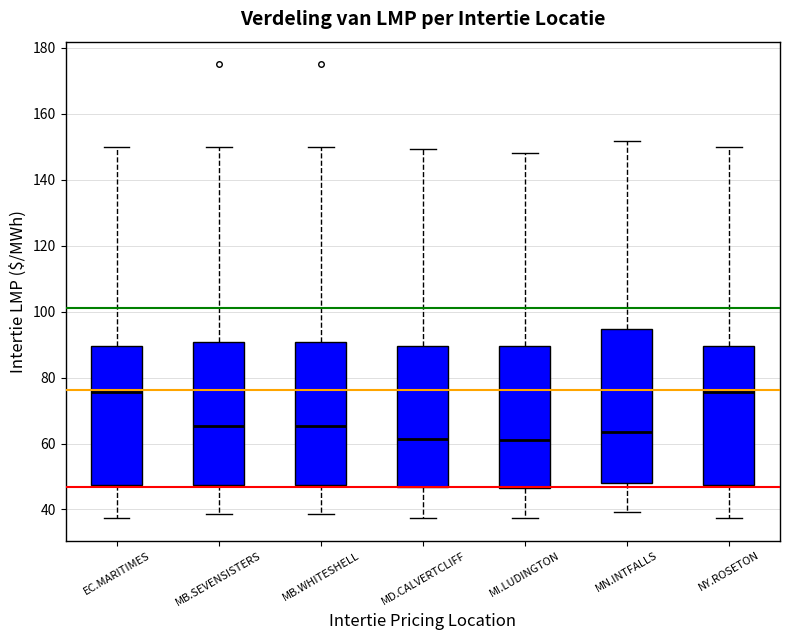

Reading left to right, read every box against the y-axis: the position of its median line, the range the box covers, and the ends of its whiskers. The values are not printed on the chart, so give them approximately, as read against the axis.

EC.MARITIMES: median 76, box 48 to 90, whiskers 38 to 150
MB.SEVENSISTERS: median 66, box 48 to 90, whiskers 38 to 150
MB.WHITESHELL: median 66, box 48 to 90, whiskers 38 to 150
MD.CALVERTCLIFF: median 62, box 46 to 90, whiskers 38 to 150
MI.LUDINGTON: median 62, box 46 to 90, whiskers 38 to 148
MN.INTFALLS: median 64, box 48 to 94, whiskers 40 to 152
NY.ROSETON: median 76, box 48 to 90, whiskers 38 to 150